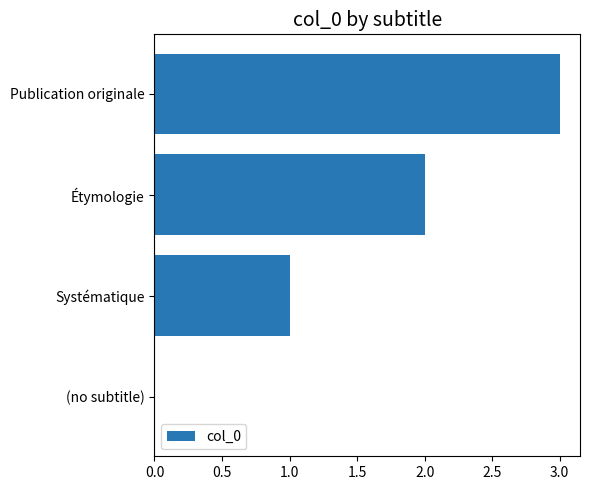

Which label corresponds to the largest value in the chart?

Publication originale